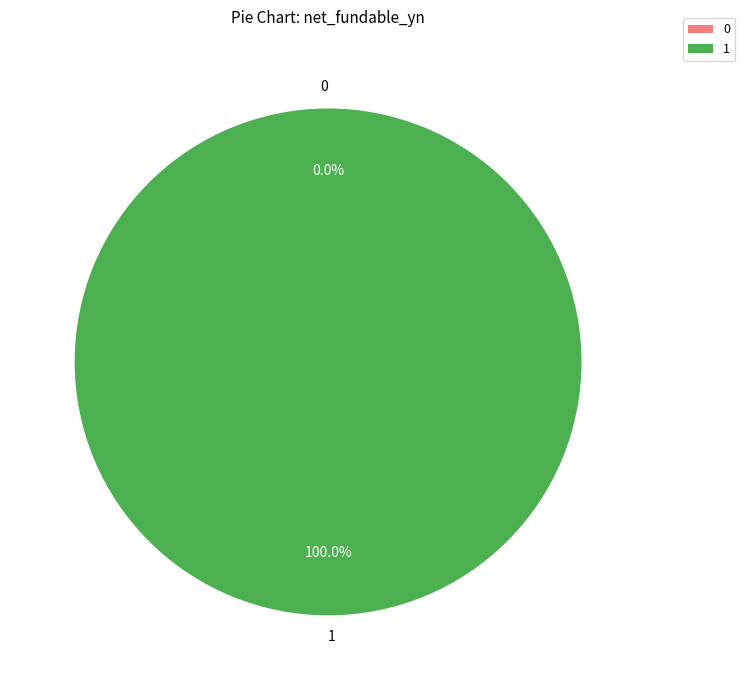

To the nearest percent, what is the combined percentage of 1 and 0?

100%